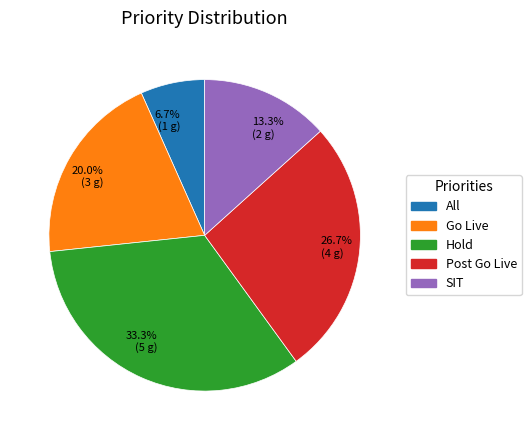

Does any single category account for the majority?

No